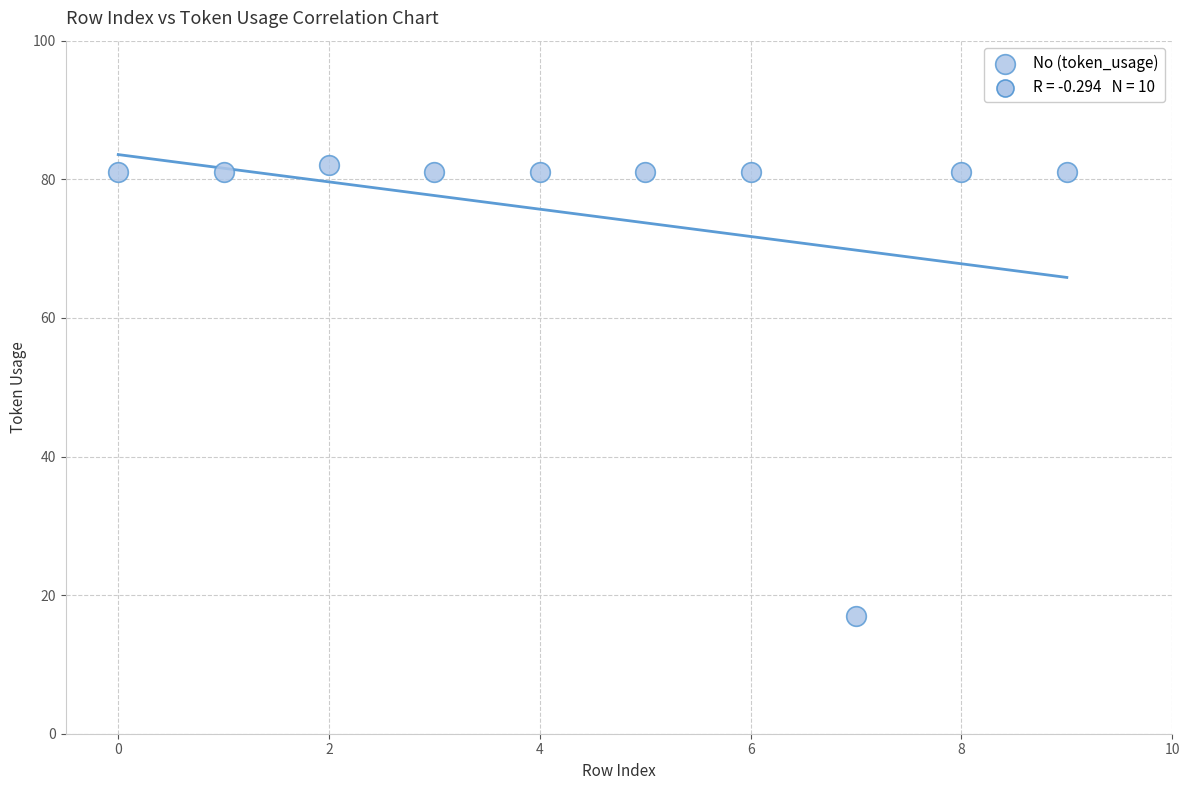

What is the range of Y values (max minus min)?

65